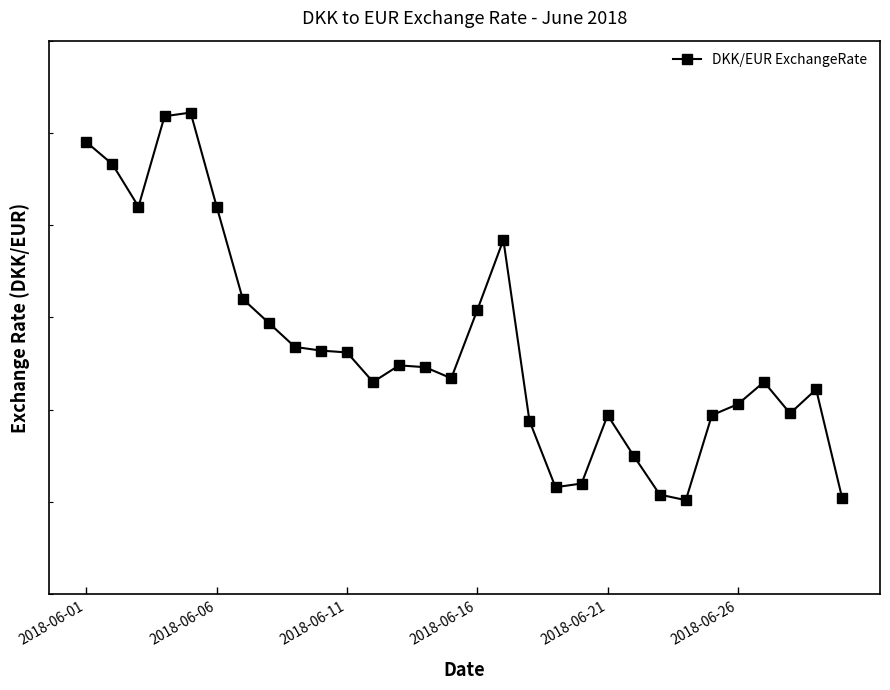

Is this an area chart (filled region under the line)?

No